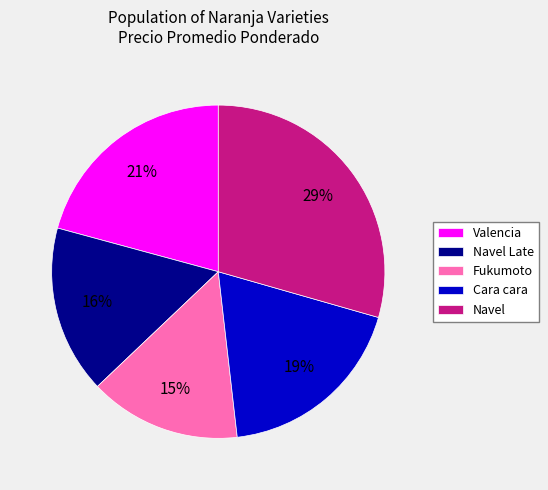

To the nearest percent, what percentage of the pie is Navel Late?

16%